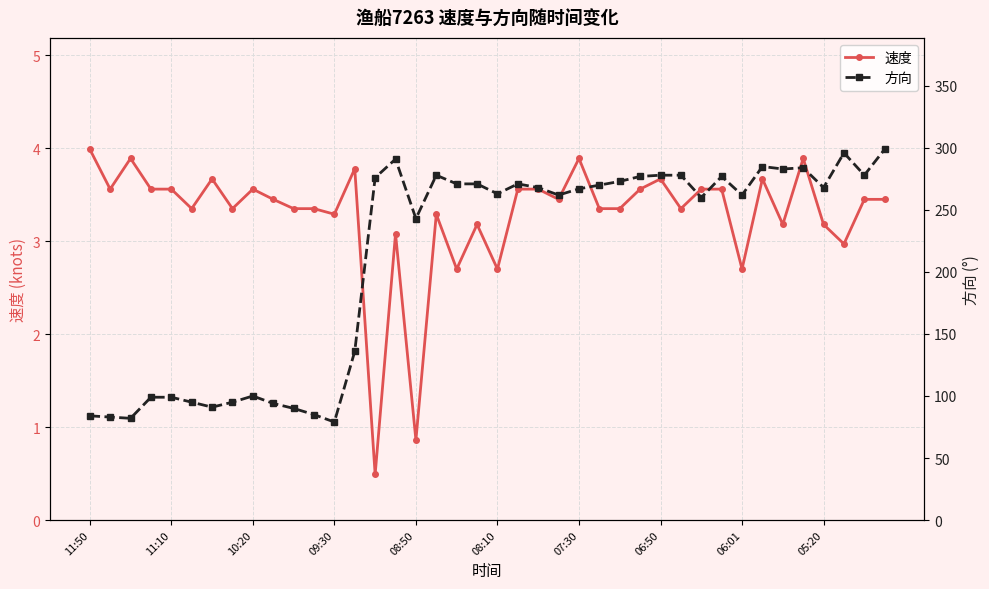

The 速度 series shows 3.6 at 11:10. True or false?

True